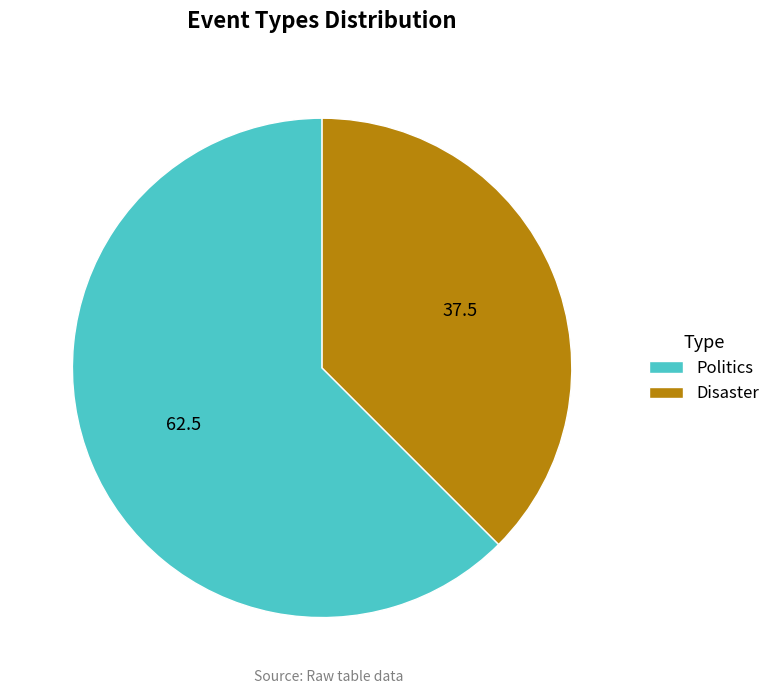

Does Disaster account for over 50% of the chart?

No